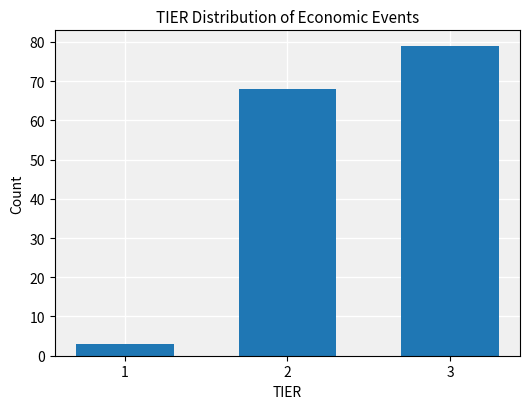

Reading right to left, what are all the values shown in this chart?

3=79	2=68	1=3